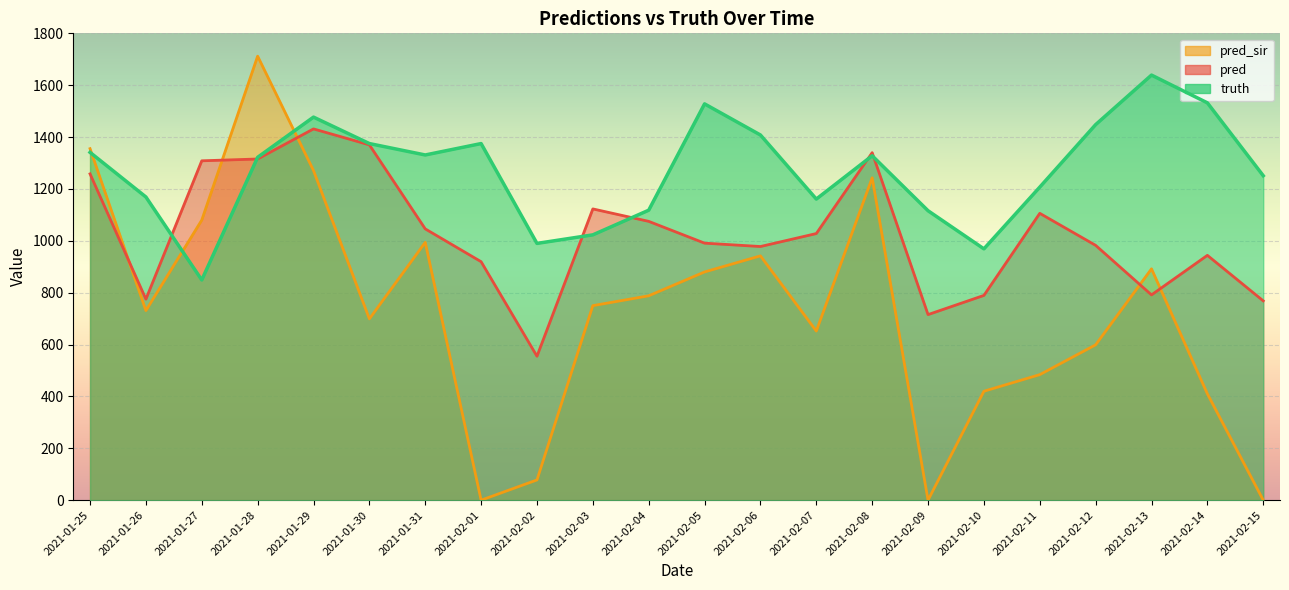

Reading left to right, extract all data points from this chart.

pred: 1258.1	775.0	1308.5	1315.5	1431.5	1370.0	1046.0	919.5	555.0	1123.0	1075.0	991.0	978.0	1028.0	1339.9	715.5	789.5	1106.0	982.5	791.5	944.0	768.5
pred_sir: 1355.3	731.0	1080.0	1712.0	1271.0	699.0	994.0	0.0	78.0	750.0	788.0	880.0	942.0	652.0	1242.9	0.0	420.0	484.0	599.0	892.0	410.0	0.0
truth: 1341.0	1169.0	849.0	1322.0	1477.0	1375.0	1331.0	1375.0	990.0	1023.0	1118.0	1528.0	1408.0	1161.0	1328.0	1116.0	969.0	1207.0	1448.0	1639.0	1532.0	1251.0